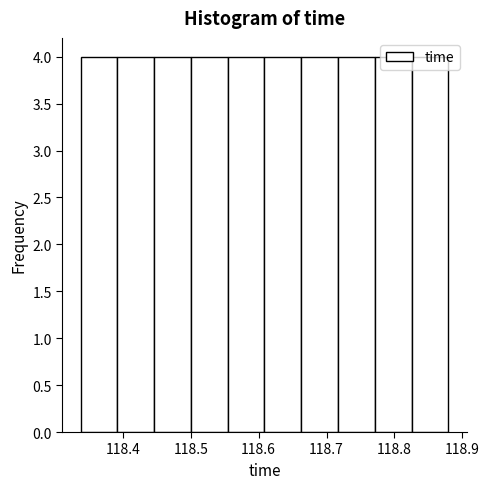

Reading left to right, transcribe this chart: for each bar, give the range it covers on the x-axis and its height. Neither the bar edges nor the heights are printed on the chart, so give them approximately, as read against the axes.

118.34 to 118.39: 4
118.39 to 118.45: 4
118.45 to 118.50: 4
118.50 to 118.55: 4
118.55 to 118.61: 4
118.61 to 118.66: 4
118.66 to 118.72: 4
118.72 to 118.77: 4
118.77 to 118.83: 4
118.83 to 118.88: 4